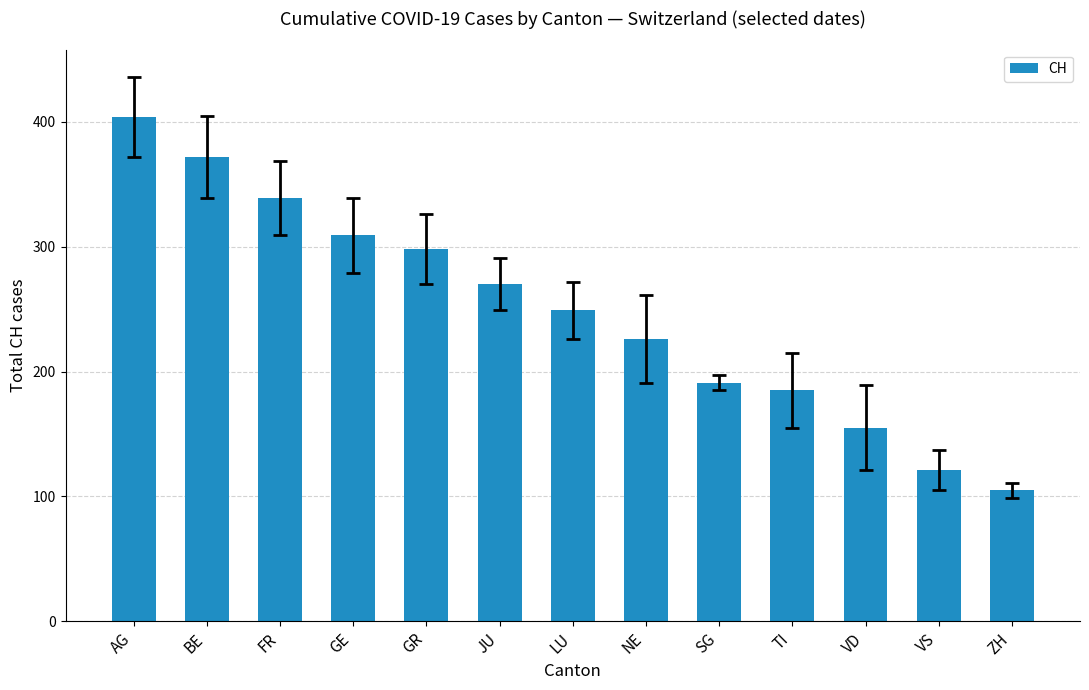

Reading left to right, what are all the values shown in this chart?

404	372	339	309	298	270	249	226	191	185	155	121	105